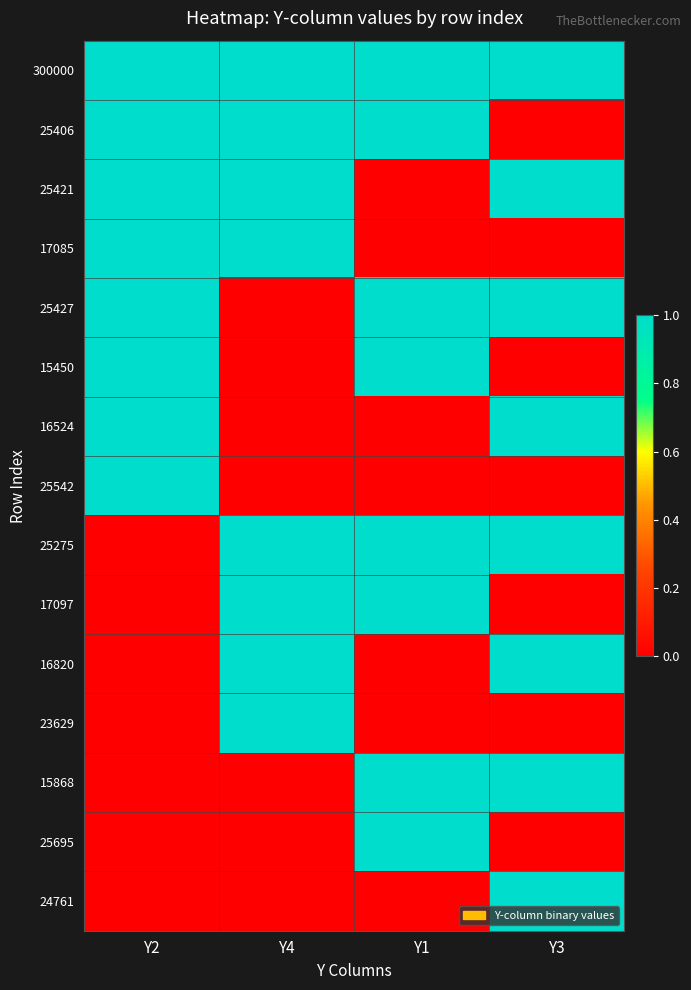

What is the greatest value displayed?

1